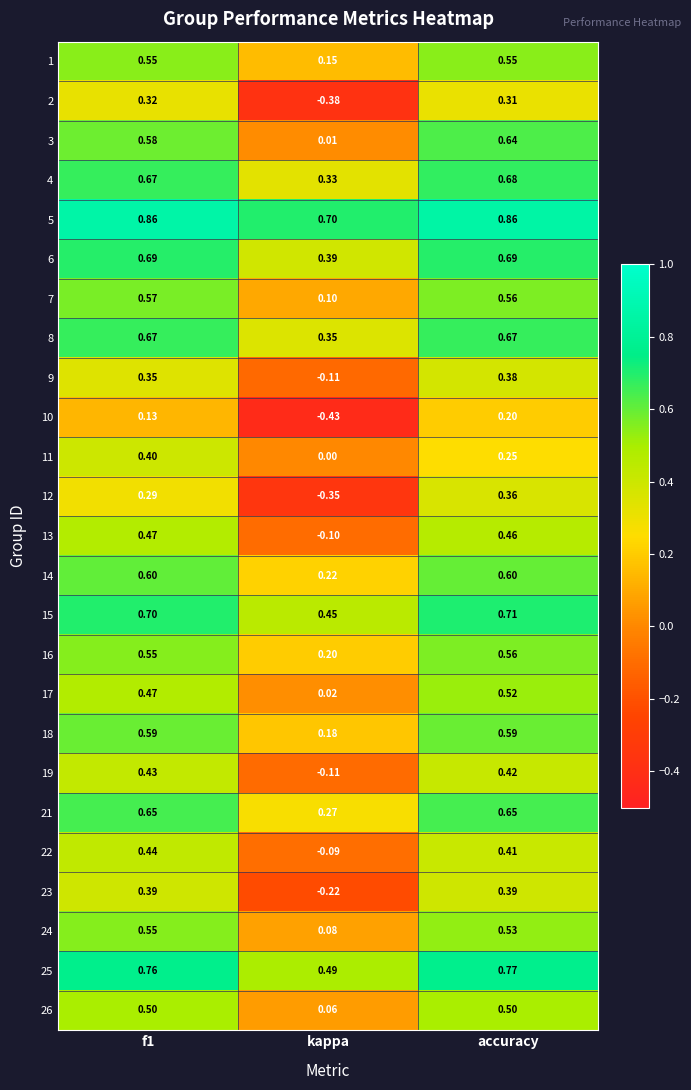

Is the value of 16 at kappa greater than the value of 9 at f1?

No